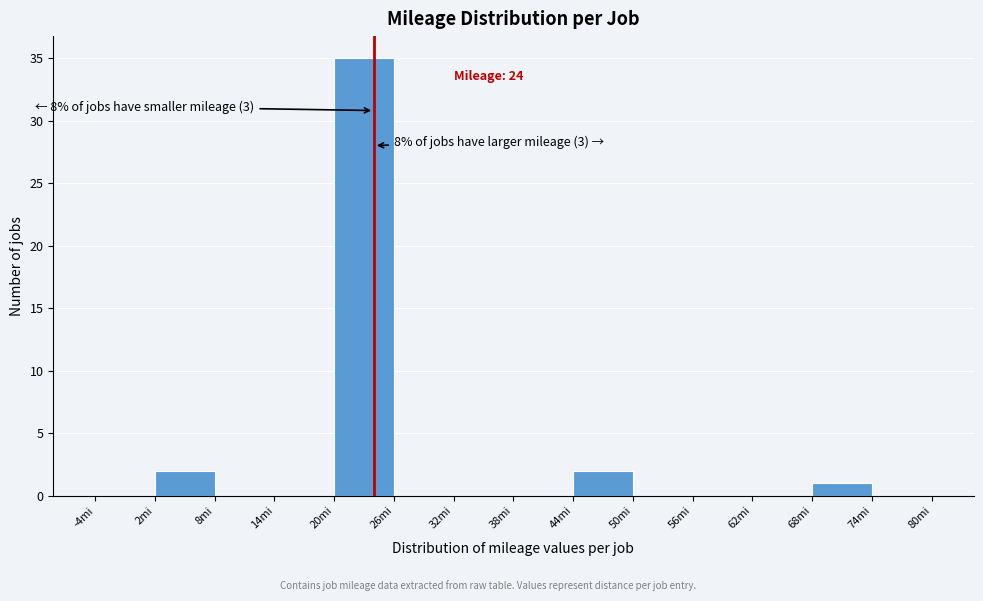

Over which range of the x-axis is the bar tallest?

20 to 26